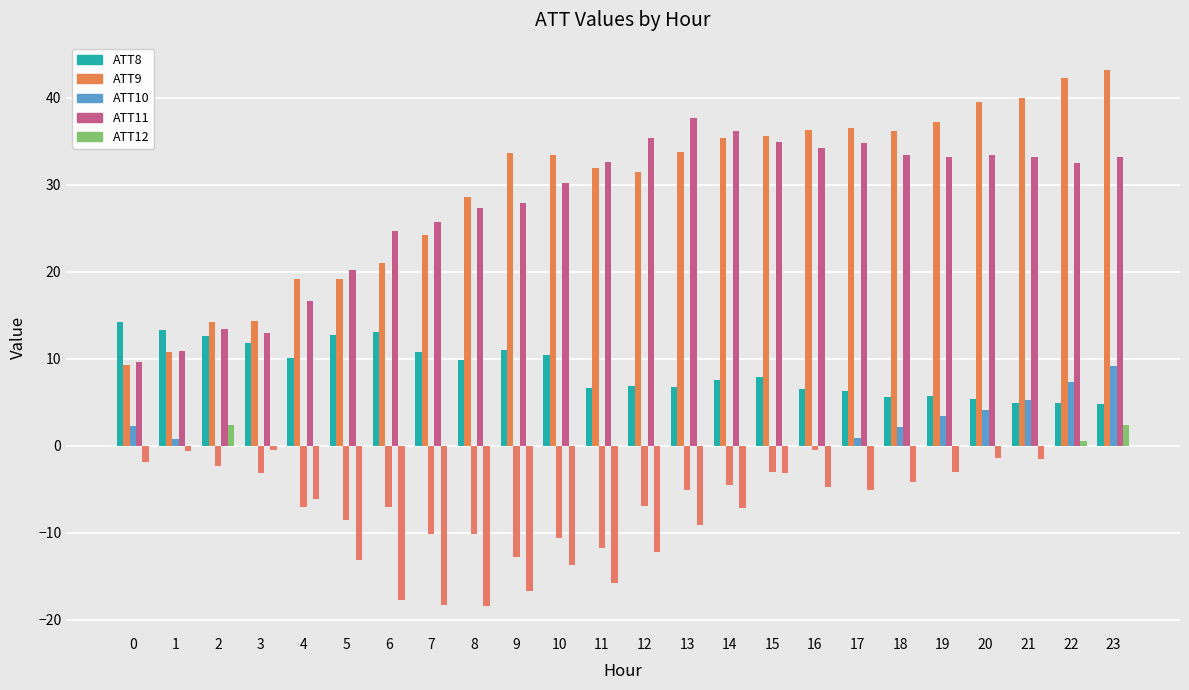

At how many categories does at least one series exceed 43?

1